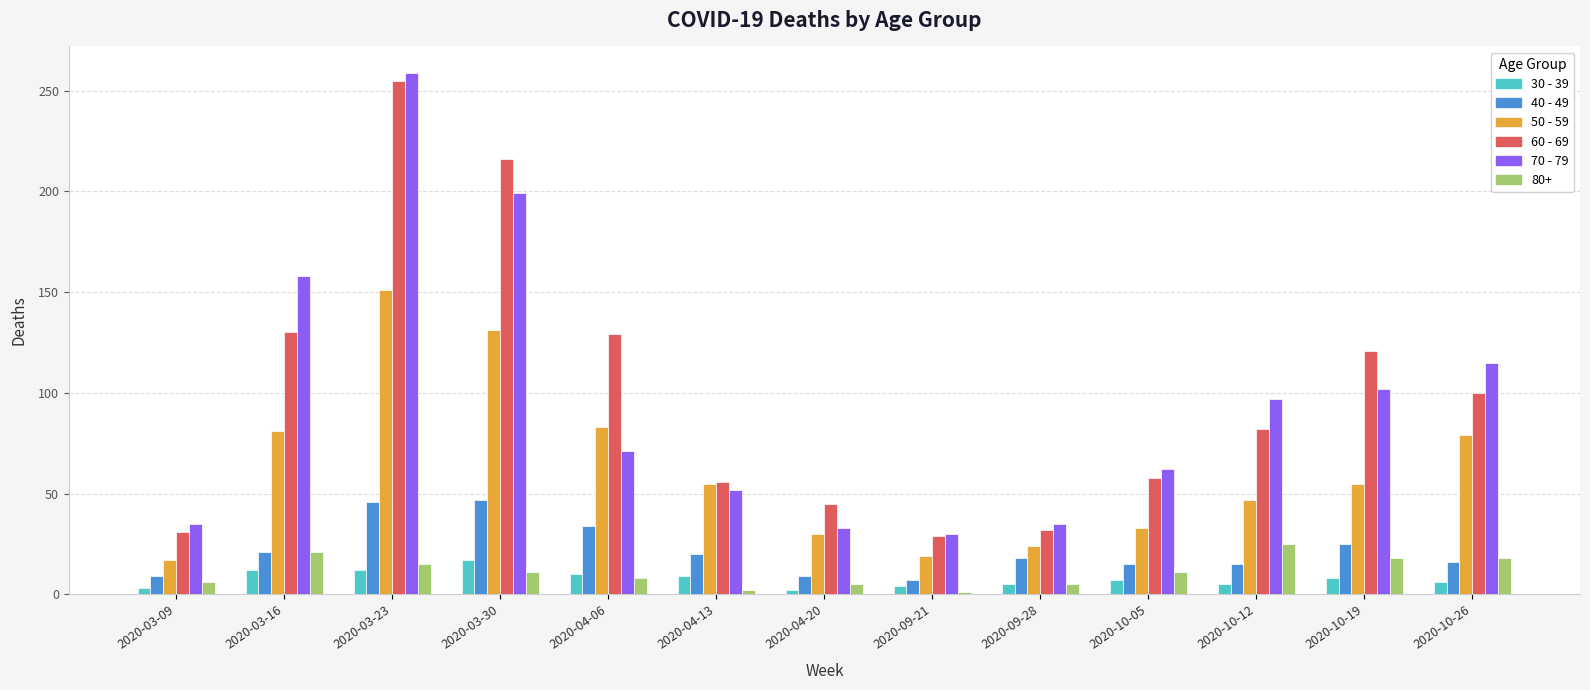

Is the value of 70 - 79 at 2020-03-16 greater than the value of 30 - 39 at 2020-10-19?

Yes